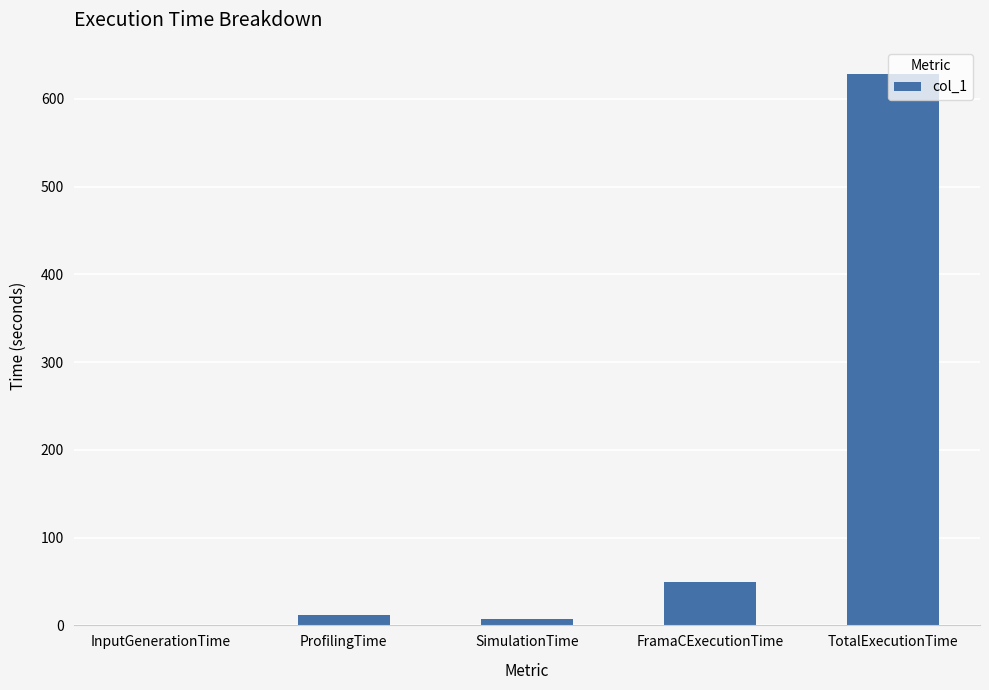

The value at FramaCExecutionTime is 49.9. True or false?

True